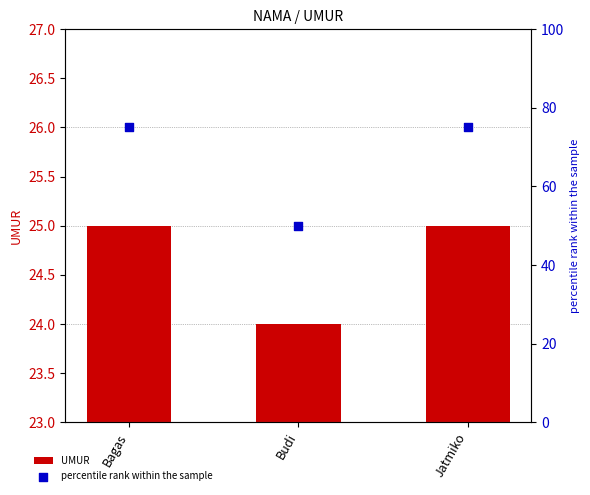

What are all the series names shown in the legend?

UMUR, percentile rank within the sample